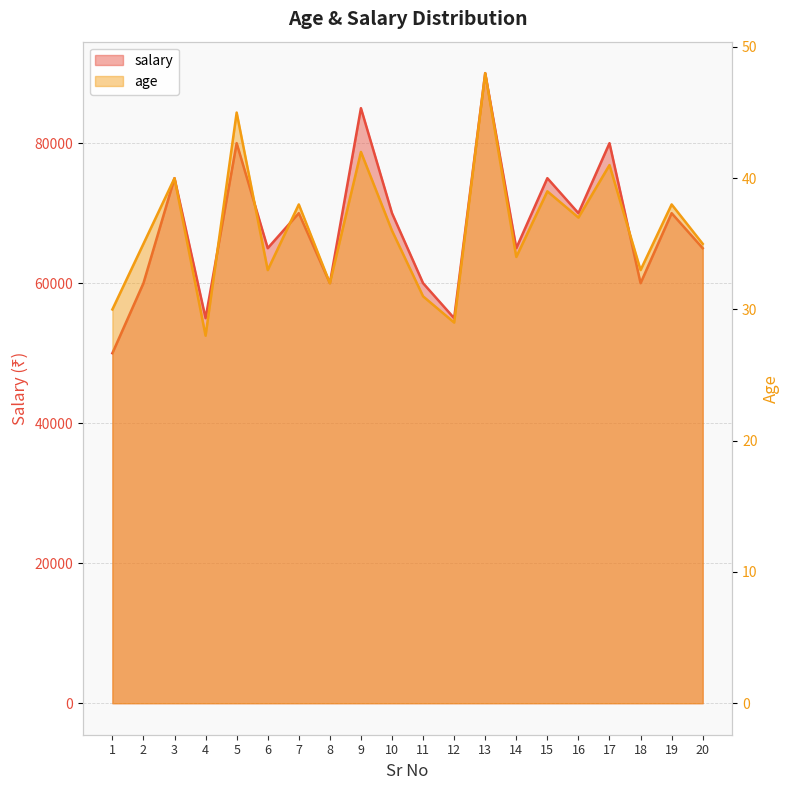

True or false: salary and age intersect in this chart.

False